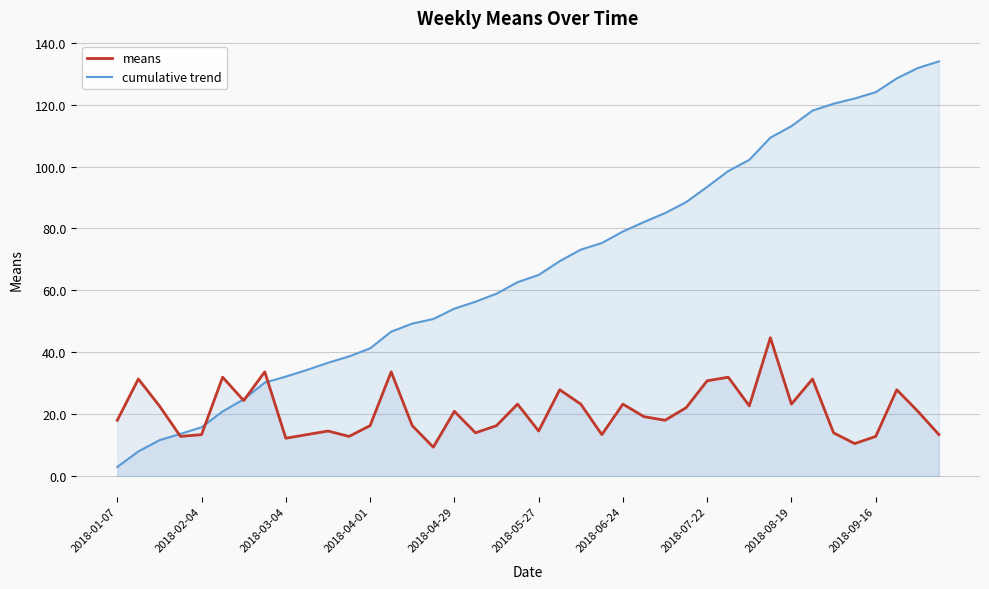

Which series has the widest spread of values?

cumulative trend